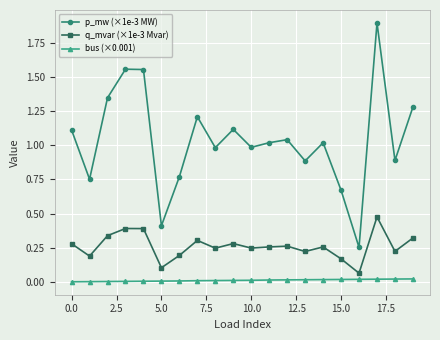

List the series in order of their overall mean, lowest first.

bus (×0.001), q_mvar (×1e-3 Mvar), p_mw (×1e-3 MW)